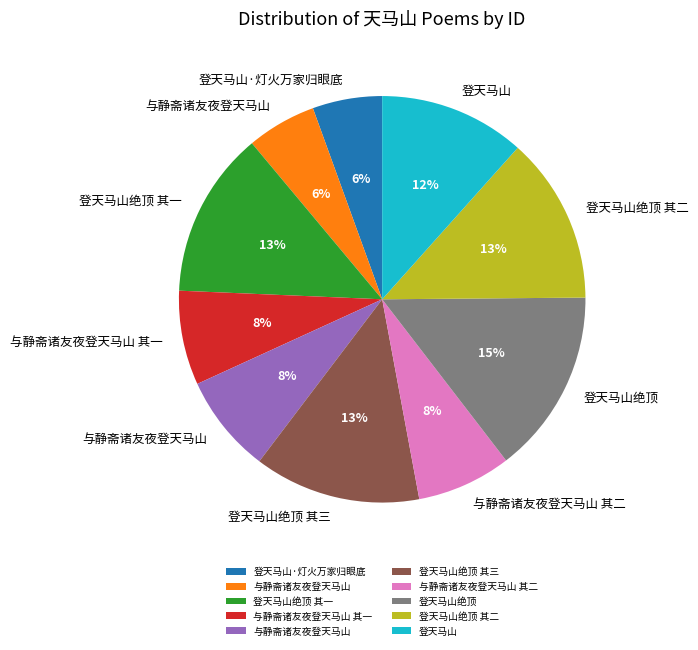

Is there any slice that represents more than half of the pie?

No